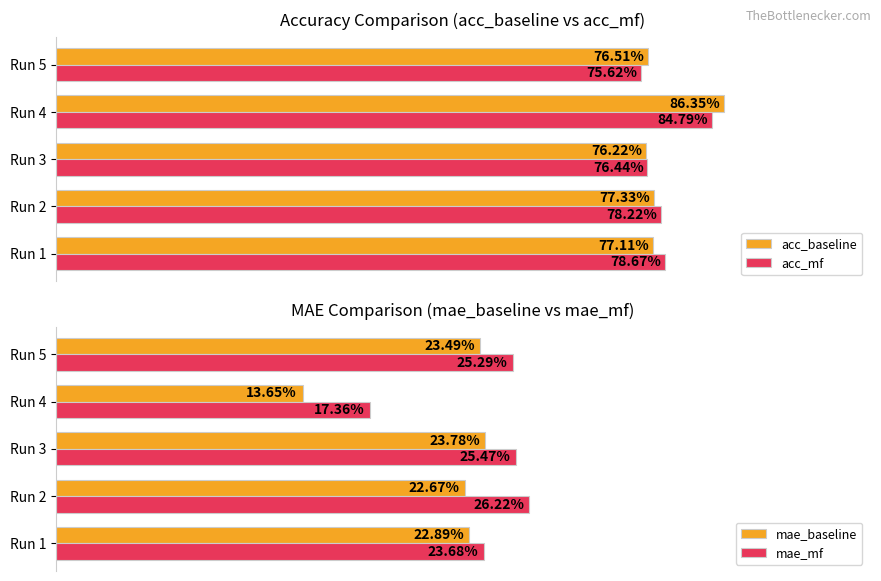

List the labels in order of acc_baseline value, smallest first.

Run 3, Run 5, Run 1, Run 2, Run 4